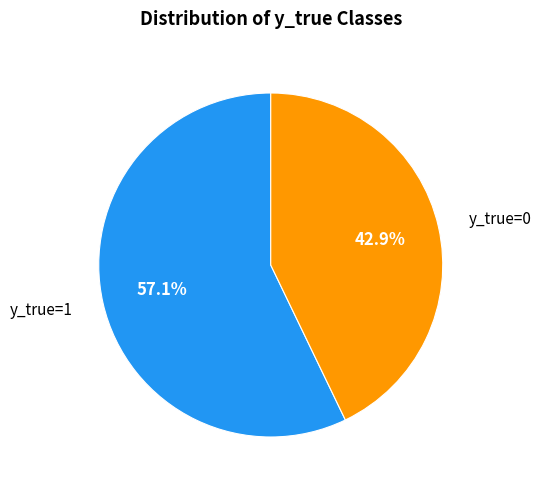

True or false: y_true=0 accounts for 31% of the total.

False